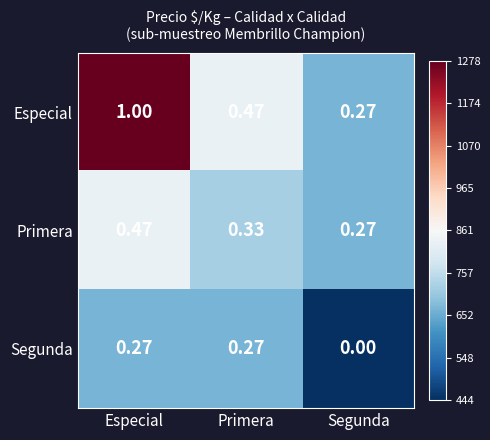

List the series in order of their peak value, highest first.

Especial, Primera, Segunda